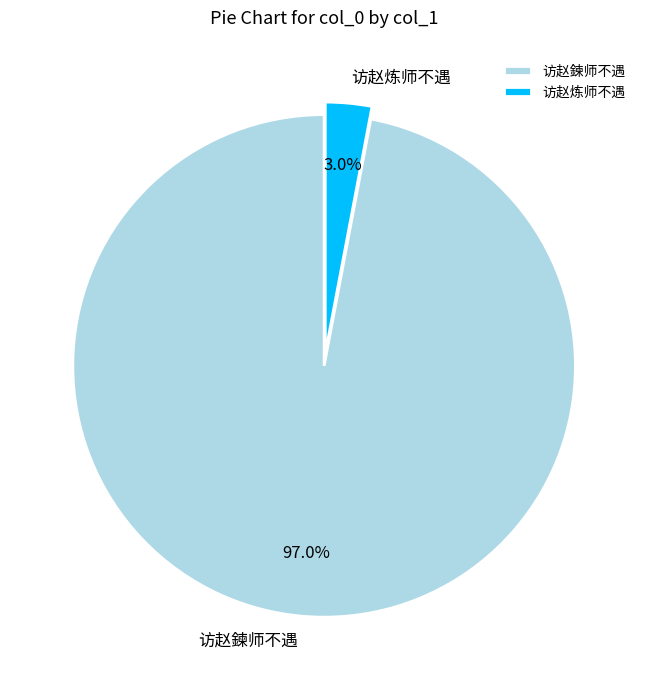

What percentage is the 访赵炼师不遇 slice, to the nearest percent?

3%